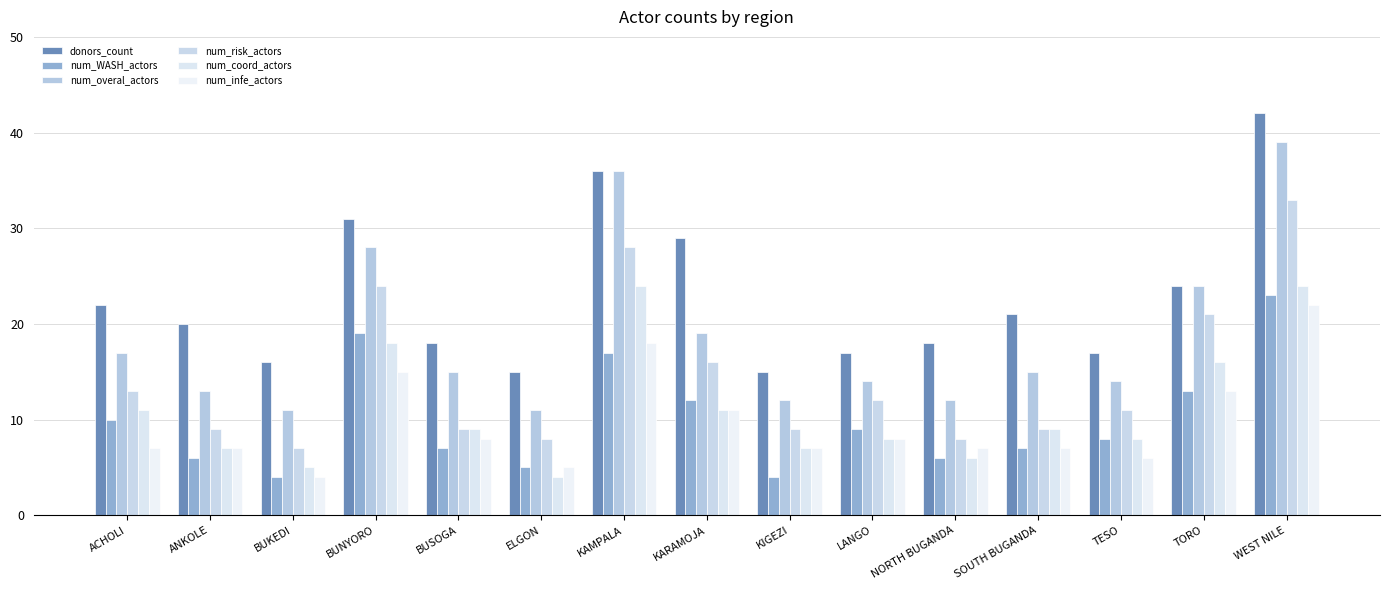

How many distinct data groups are displayed?

6